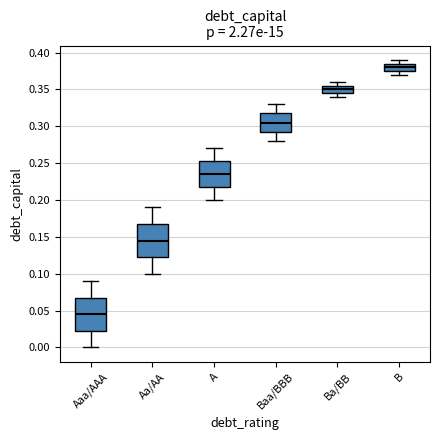

Reading left to right, transcribe this box plot: for each box, give where its median line is, the range the box spans, and where its two whiskers end, as read against the y-axis. The values are not printed on the chart, so give them approximately, as read against the axis.

Aaa/AAA: median 0.045, box 0.025 to 0.070, whiskers 0.000 to 0.090
Aa/AA: median 0.145, box 0.125 to 0.170, whiskers 0.100 to 0.190
A: median 0.235, box 0.220 to 0.255, whiskers 0.200 to 0.270
Baa/BBB: median 0.305, box 0.295 to 0.320, whiskers 0.280 to 0.330
Ba/BB: median 0.350, box 0.345 to 0.355, whiskers 0.340 to 0.360
B: median 0.380, box 0.375 to 0.385, whiskers 0.370 to 0.390